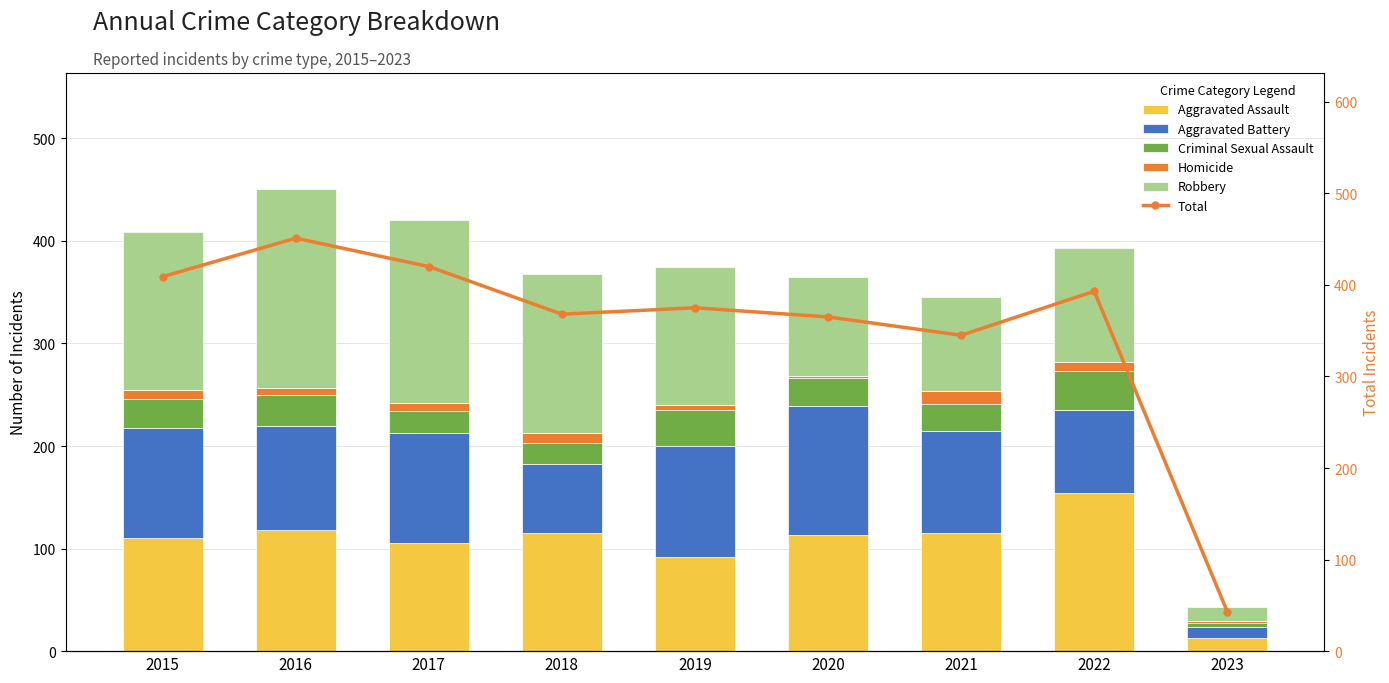

How many series are shown in this chart?

6